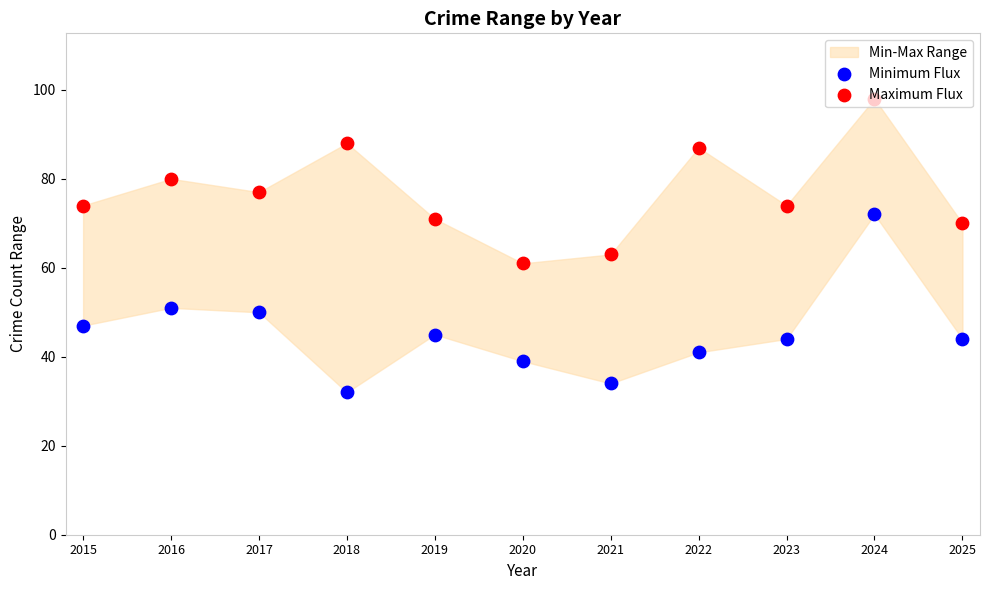

Which series has the largest total across all categories?

Maximum Flux